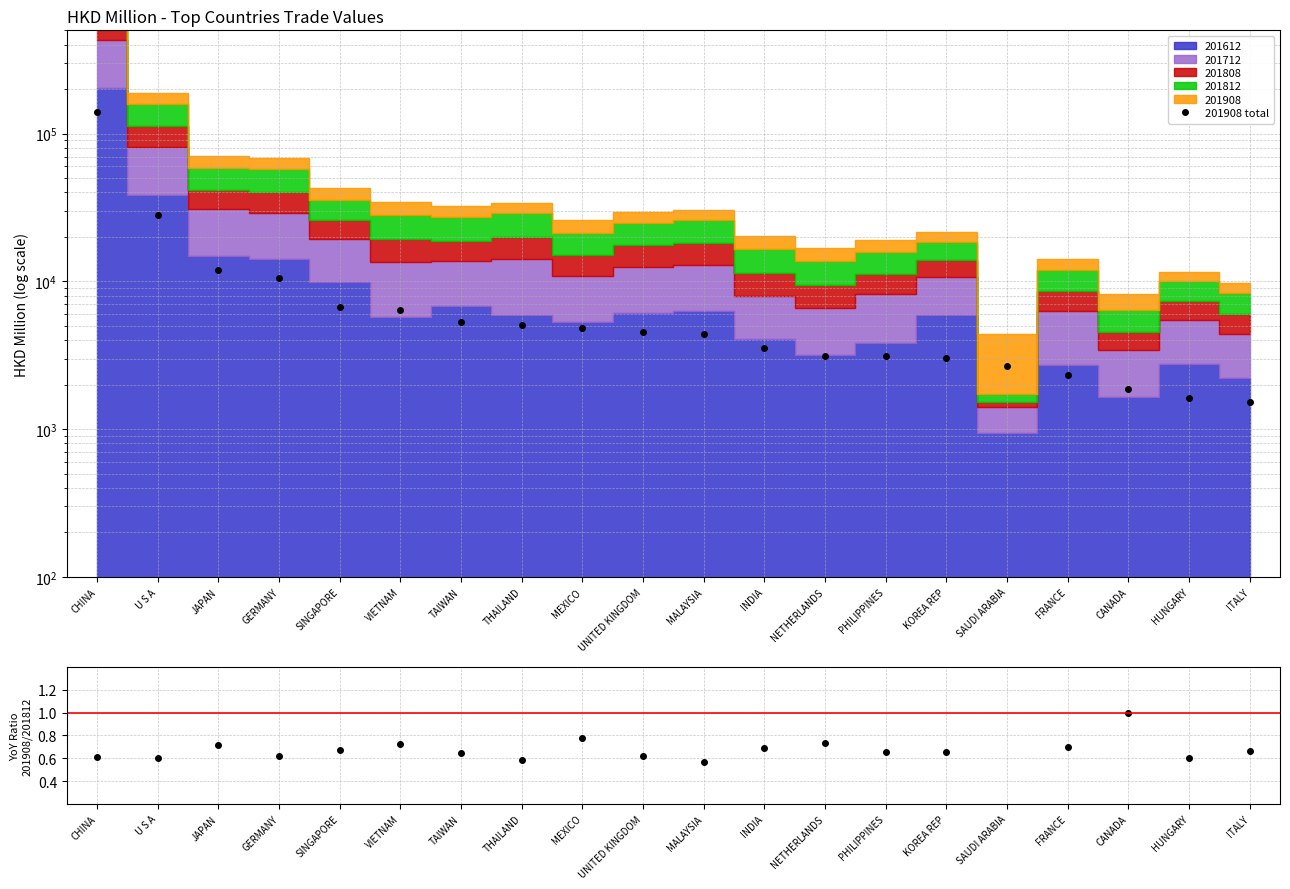

At which category does 201908/201812 reach its first local valley?

U S A